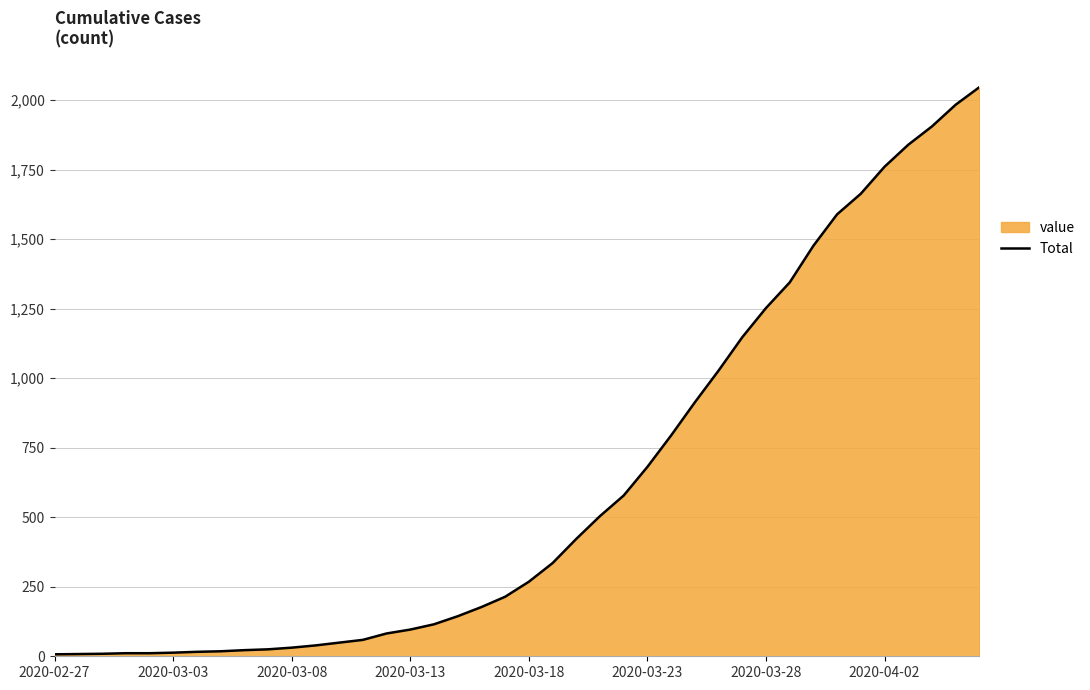

What is the greatest value displayed?

2046